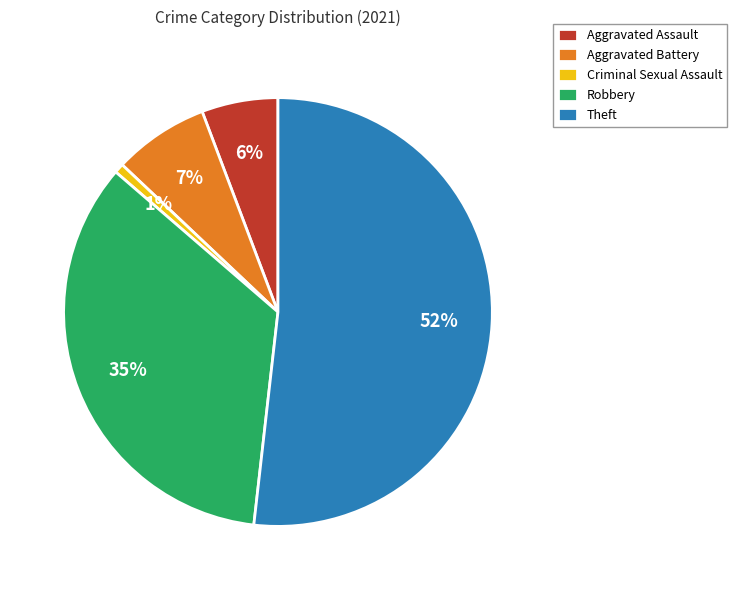

To the nearest percent, what is the average slice percentage?

20%